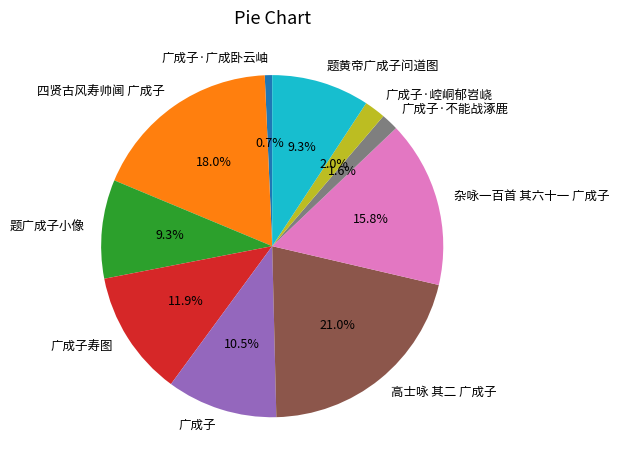

Which has a higher value, 高士咏 其二 广成子 or 题广成子小像?

高士咏 其二 广成子